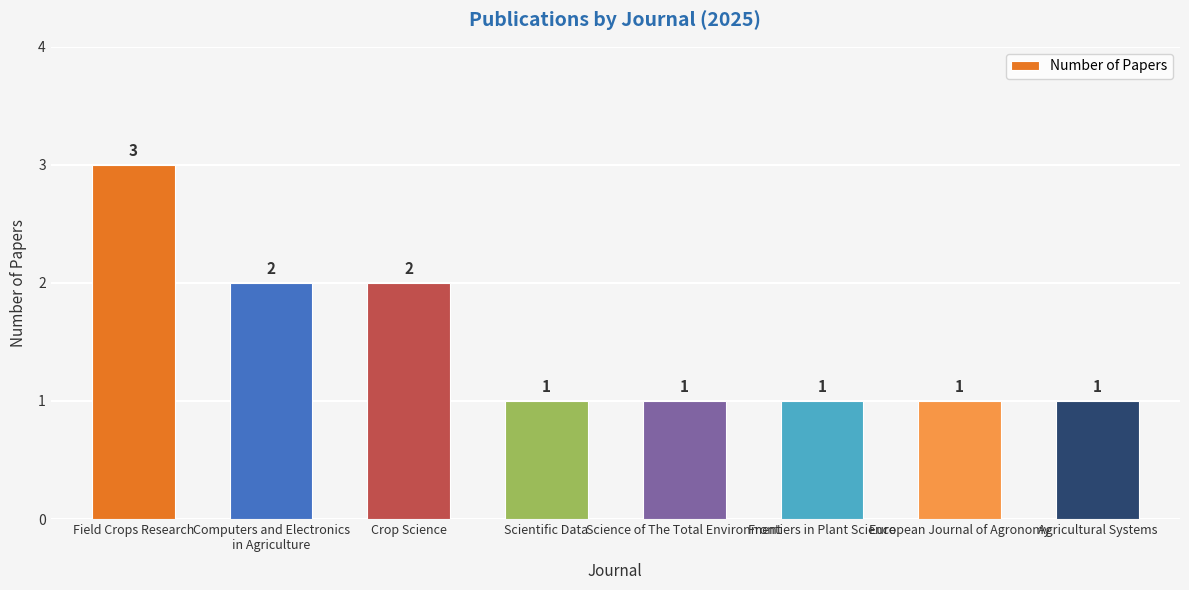

The chart shows a value of 2 at Crop Science. True or false?

True